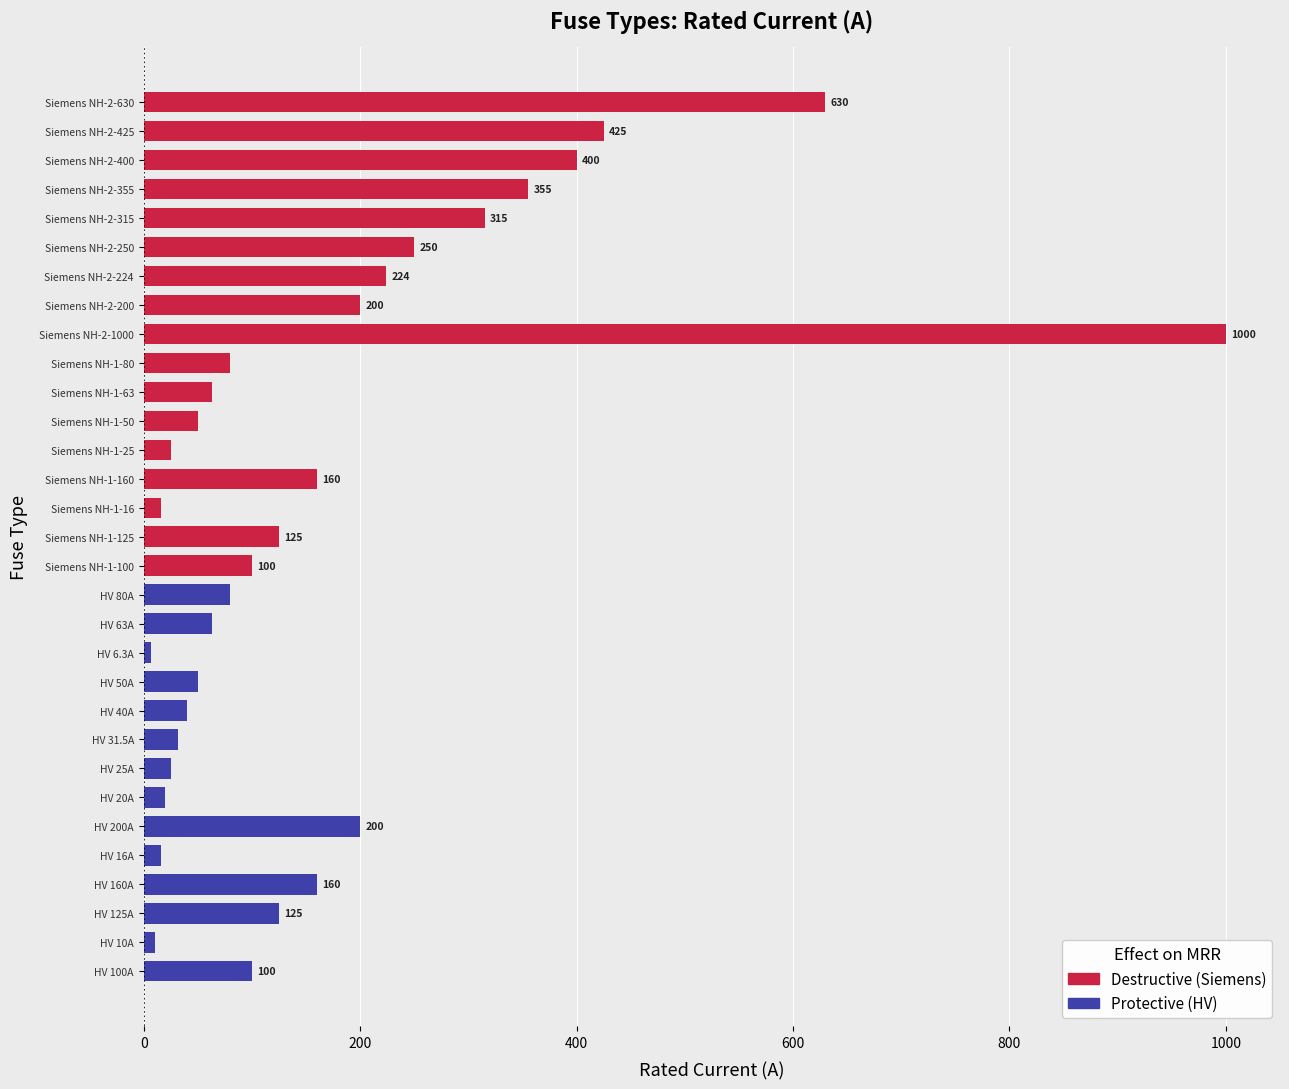

What is the sum of all values?

5344.8